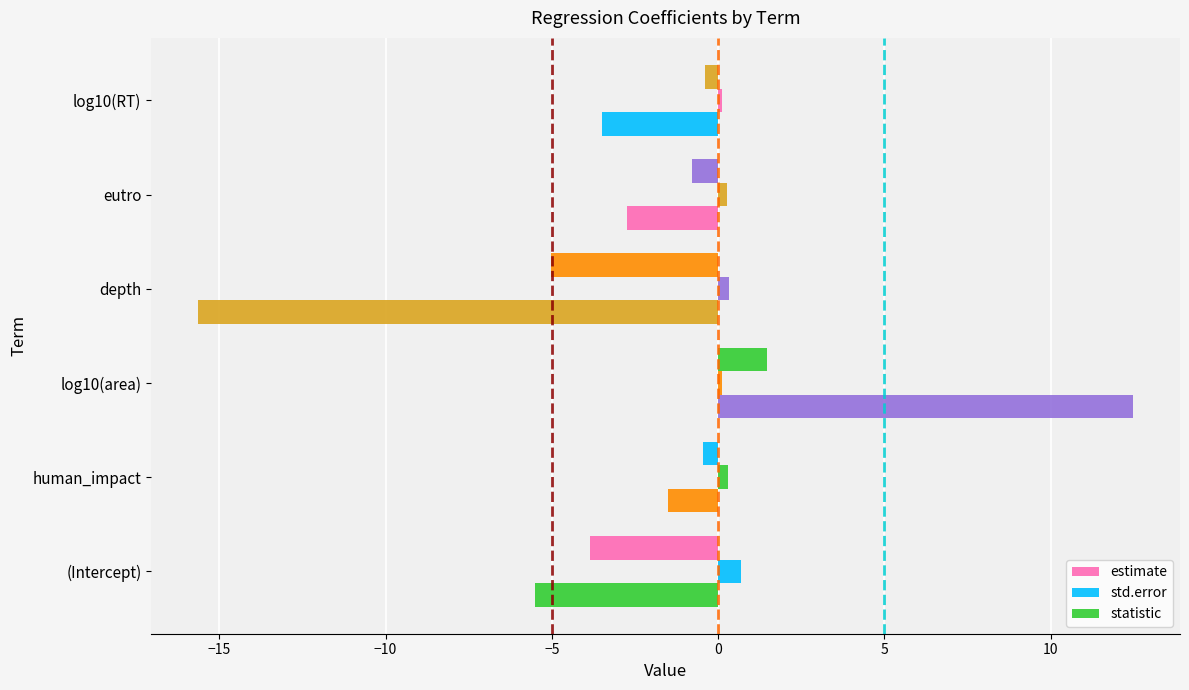

How many data points in statistic are above -2?

2